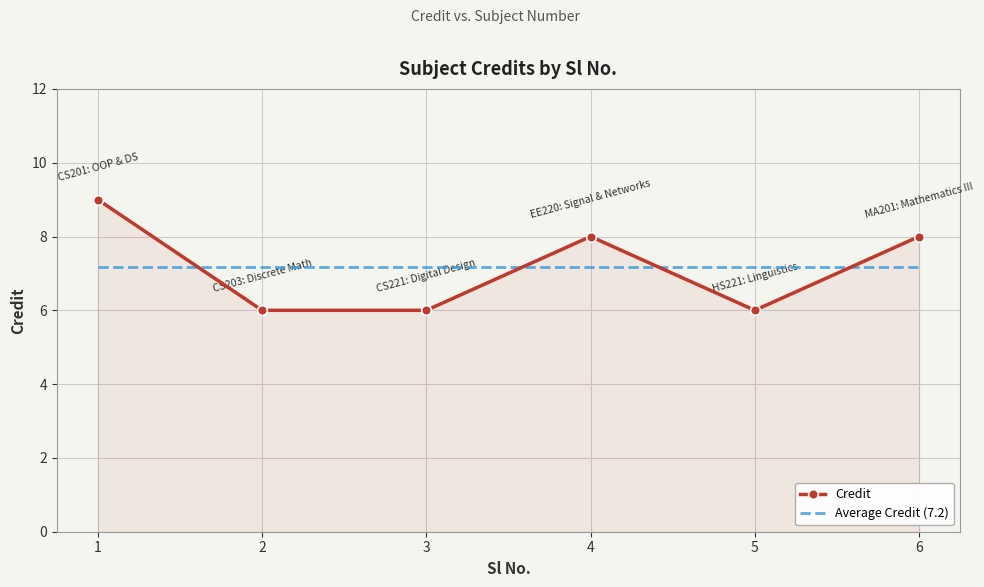

Where do Credit and Average Credit (7.2) first cross each other?

1 and 2